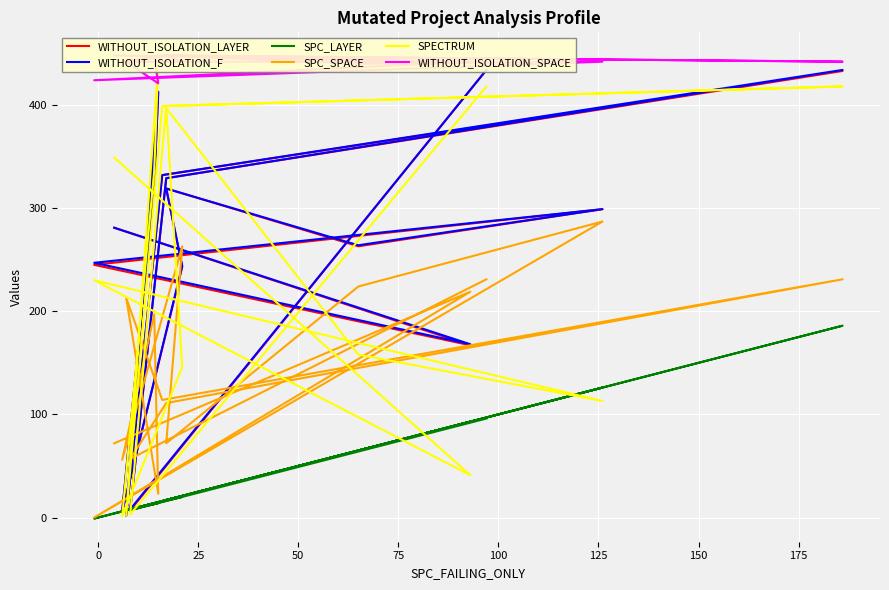

How many interior local valleys does the SPC_SPACE series have?

6